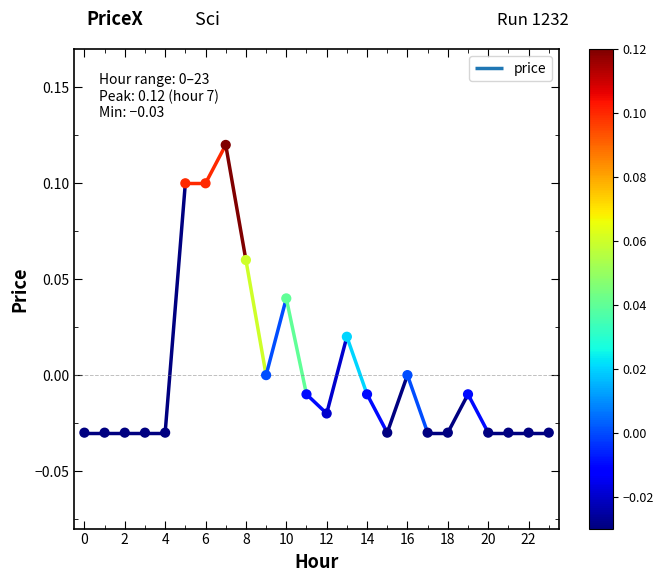

Which has a higher value, 12 or 17?

12